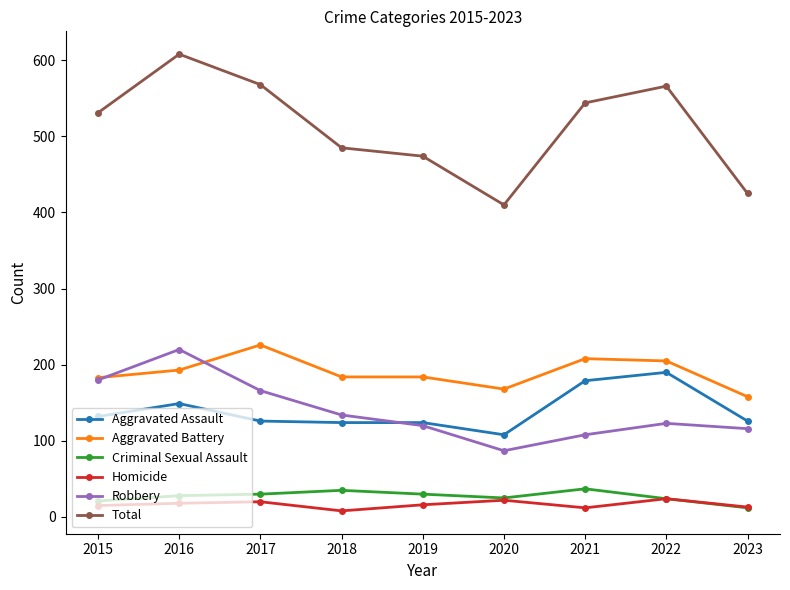

Which category has the lowest value in the Aggravated Battery series?

2023